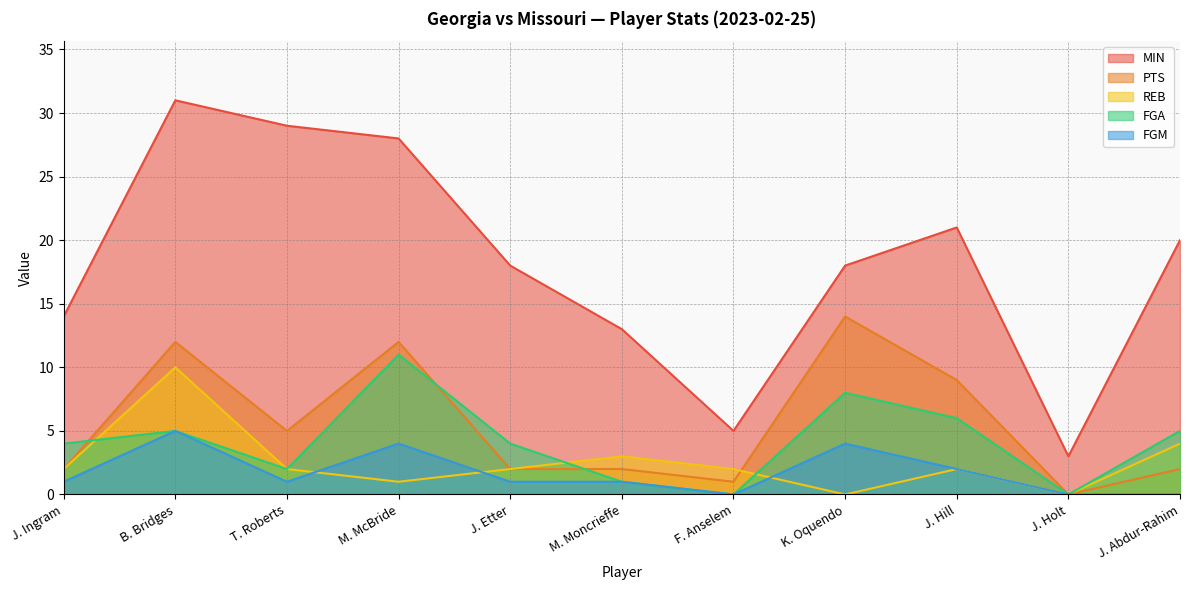

Is the value of FGM at J. Holt greater than the value of MIN at K. Oquendo?

No